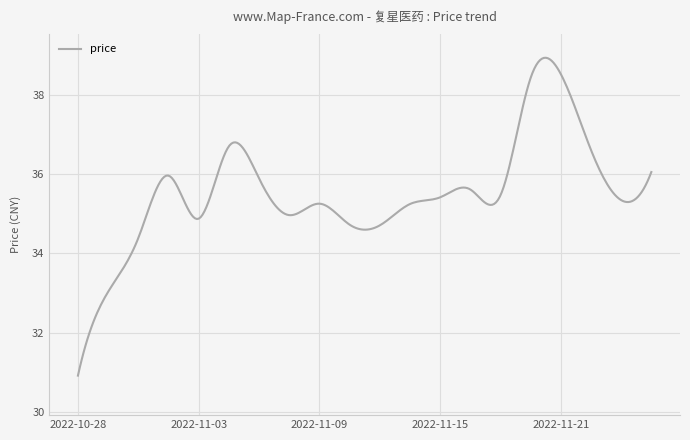

What is the maximum value shown in the chart?

39.0